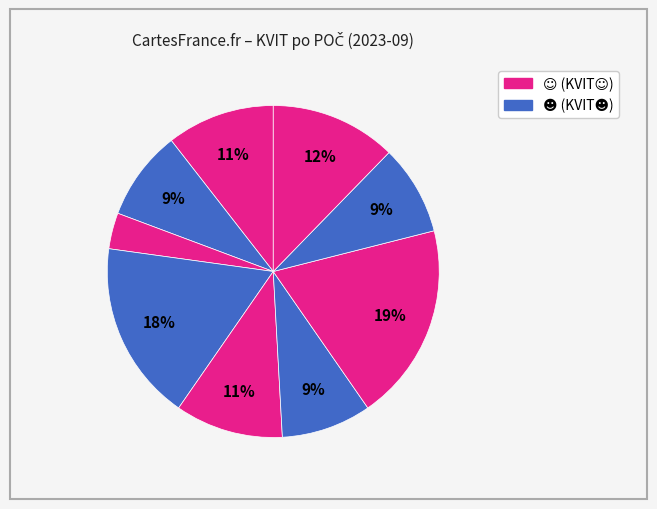

How many segments does this pie chart have?

9